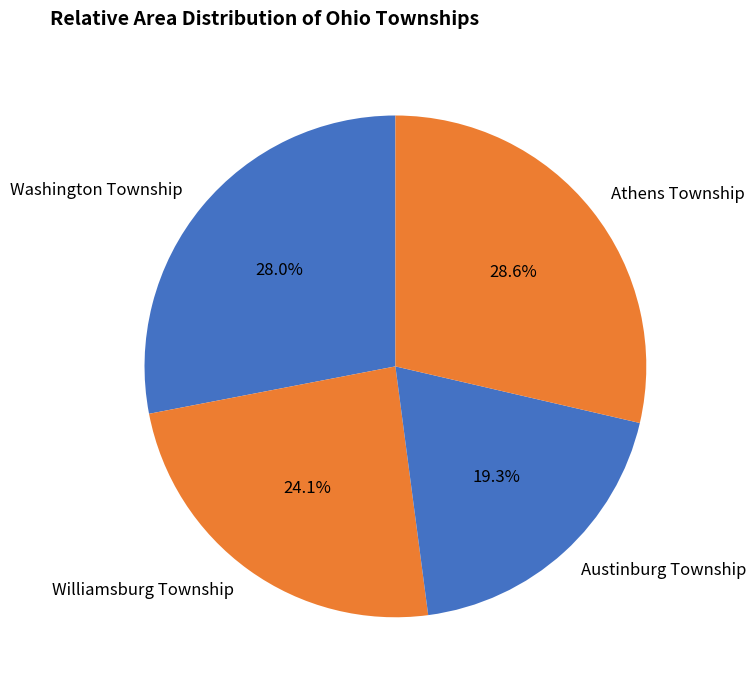

Is the sum of Austinburg Township and Williamsburg Township greater than half?

No